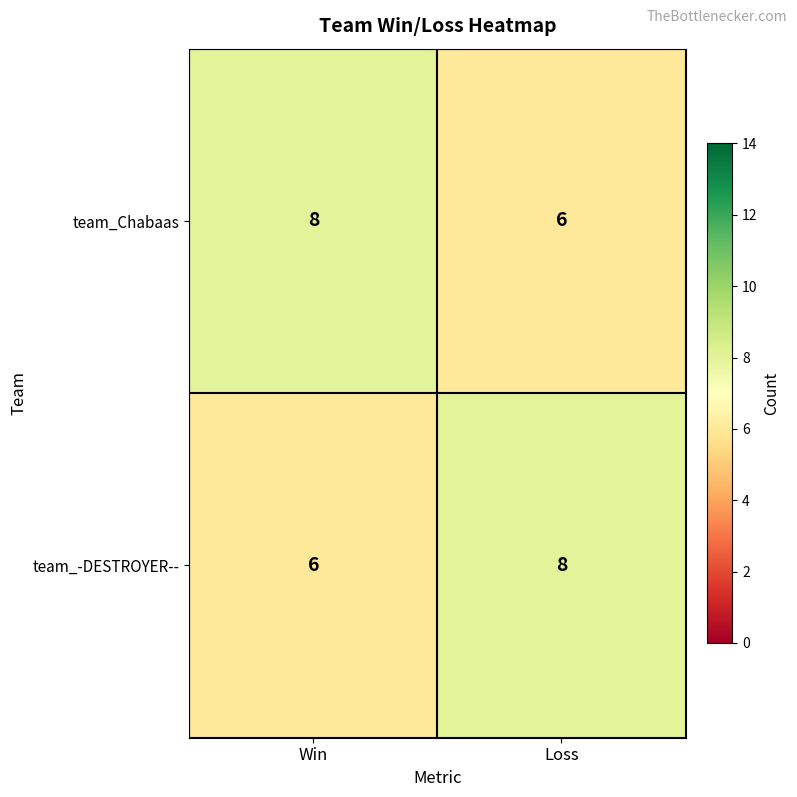

What is the total value across all series at Loss?

14